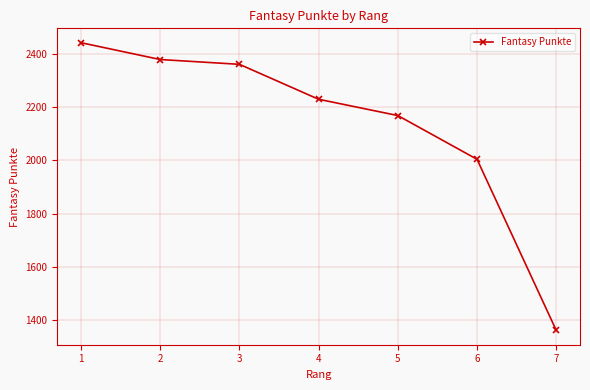

Rank the categories by value from lowest to highest.

7, 6, 5, 4, 3, 2, 1